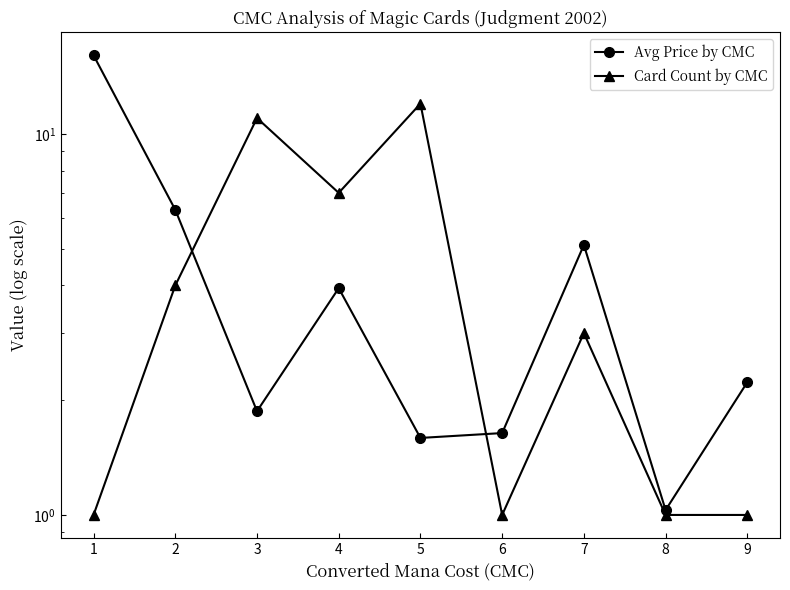

What is the value of the Avg Price by CMC point at the 7th from the left?

5.1